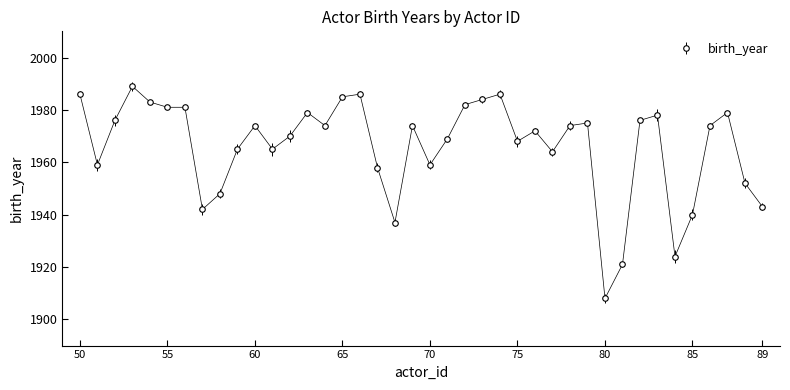

What is the greatest value displayed?

1989